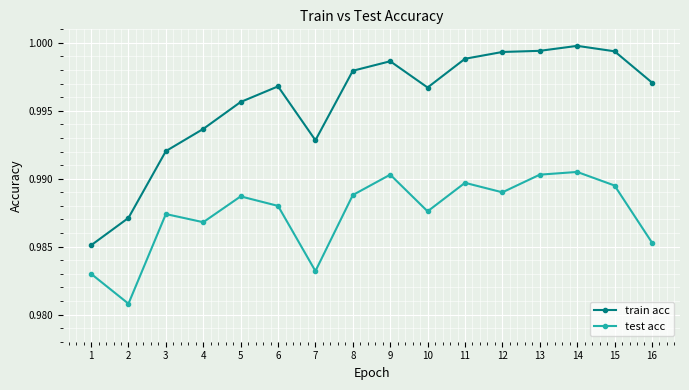

True or false: test acc has more than 2 interior local peaks.

True